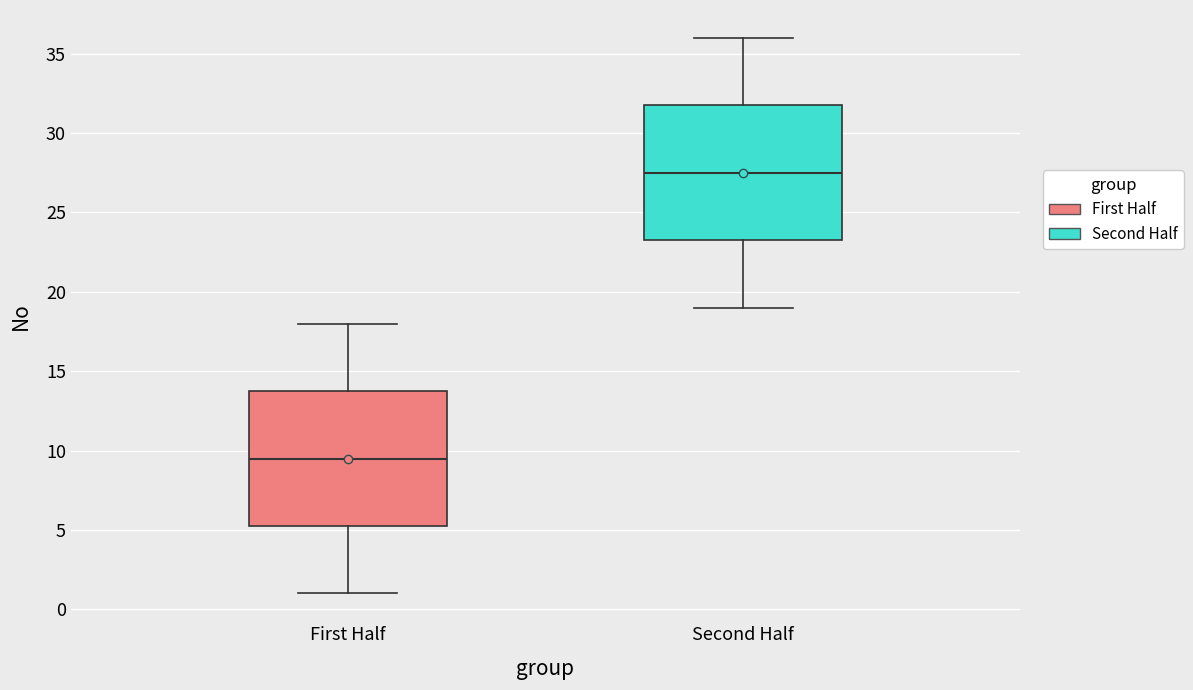

Which box's median line is the lowest?

First Half